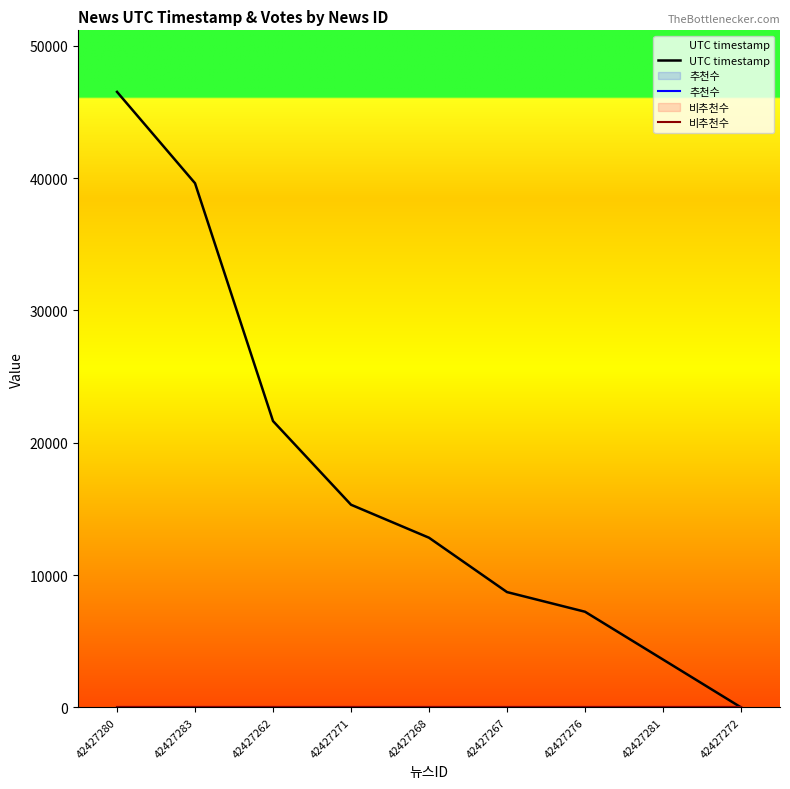

Reading right to left, extract all data points from this chart.

UTC timestamp: 0	3616	7228	8713	12820	15314	21637	39609	46512
추천수: 0	0	0	0	0	0	0	0	0
비추천수: 0	0	0	0	0	0	0	0	0